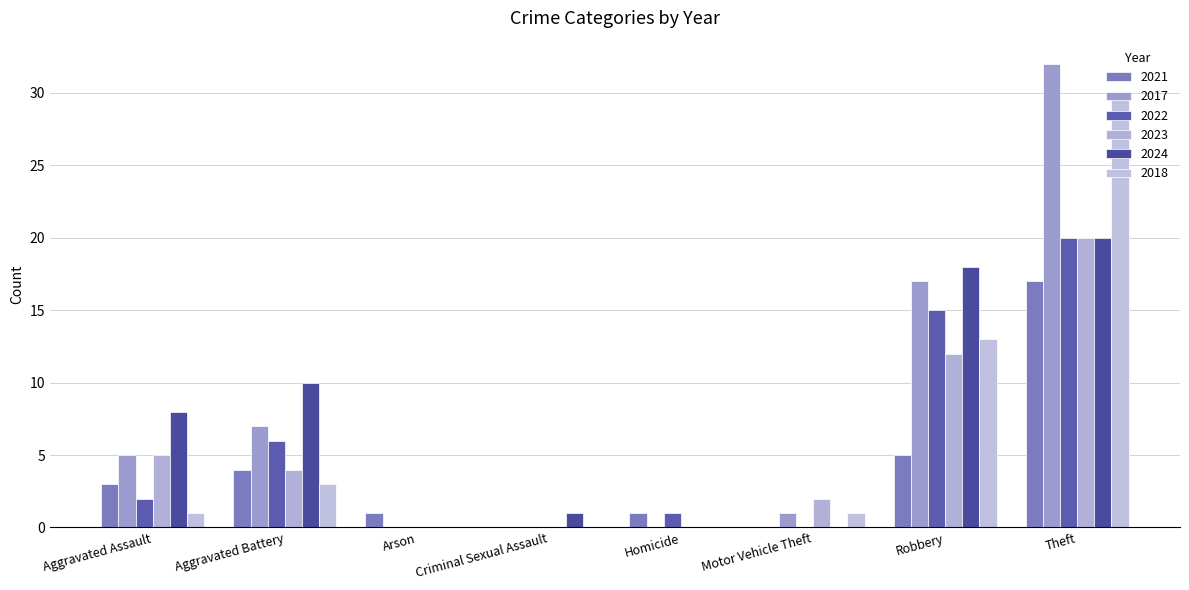

What is the spread (max minus min) of values at Motor Vehicle Theft?

2